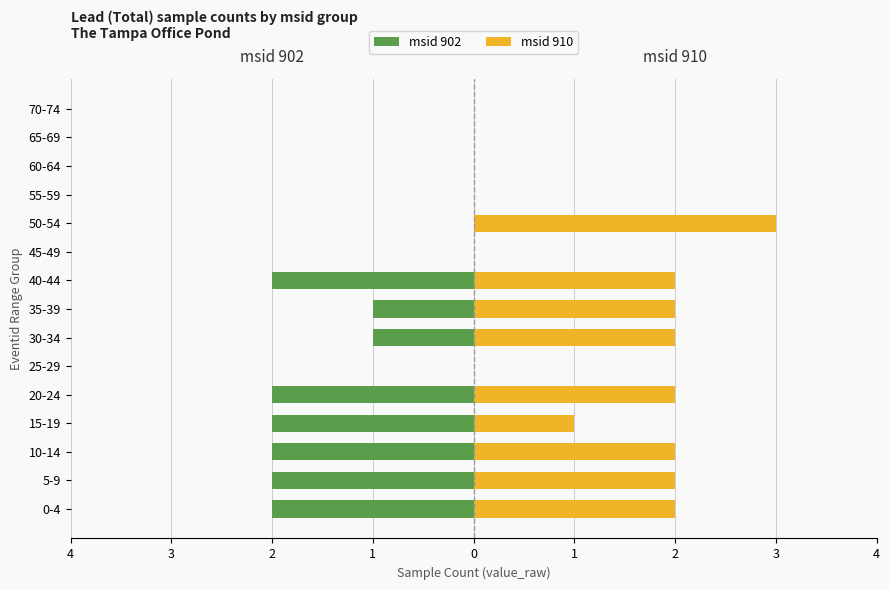

Which series has the widest spread of values?

msid 910